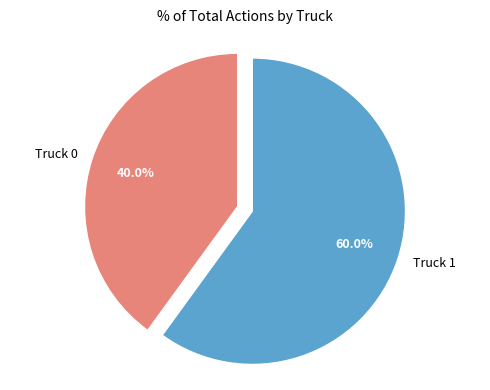

True or false: Truck 1 accounts for 60% of the total.

True